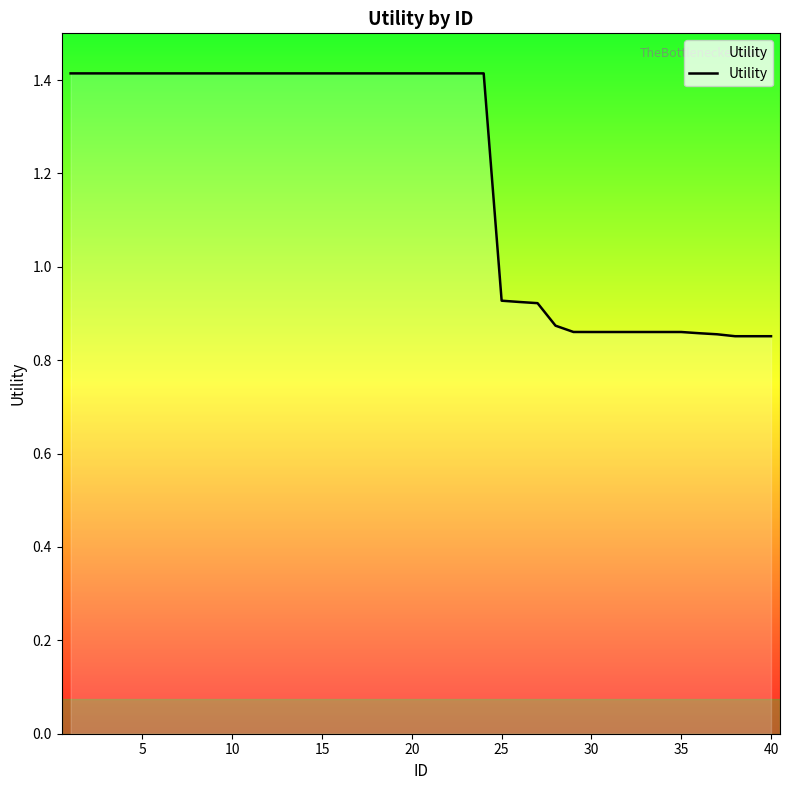

What is the greatest value displayed?

1.4